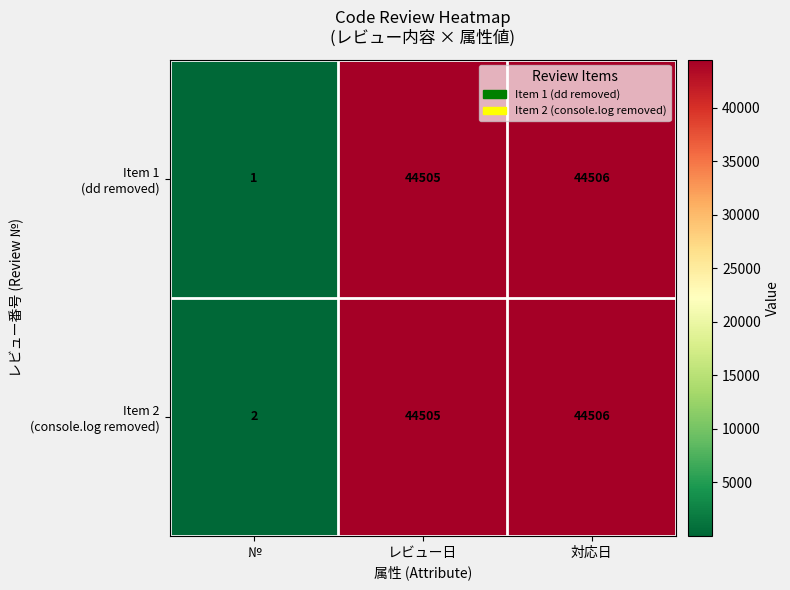

What is the total value across all series at №?

3